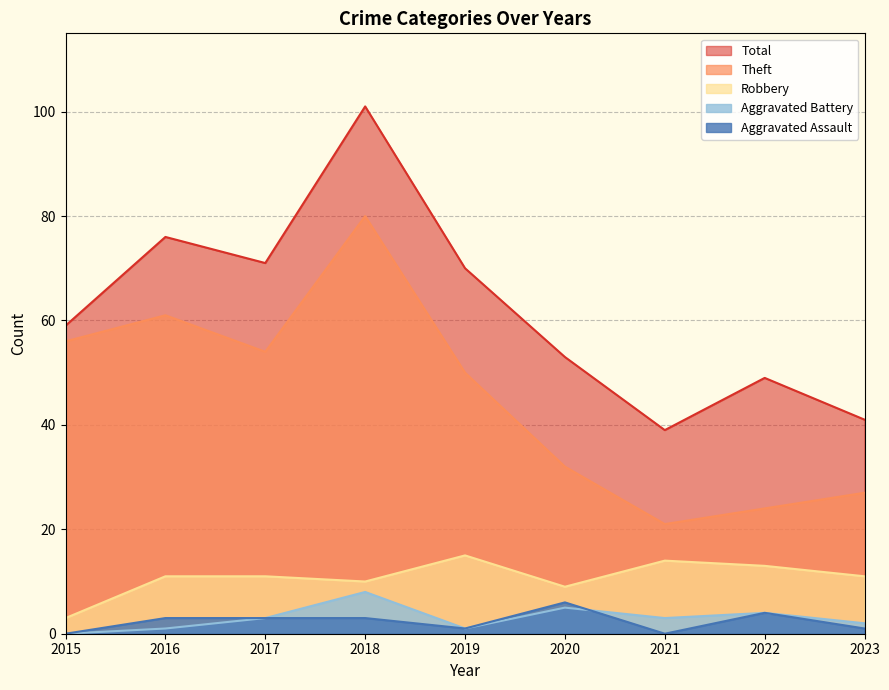

At how many categories does at least one series exceed 63?

4